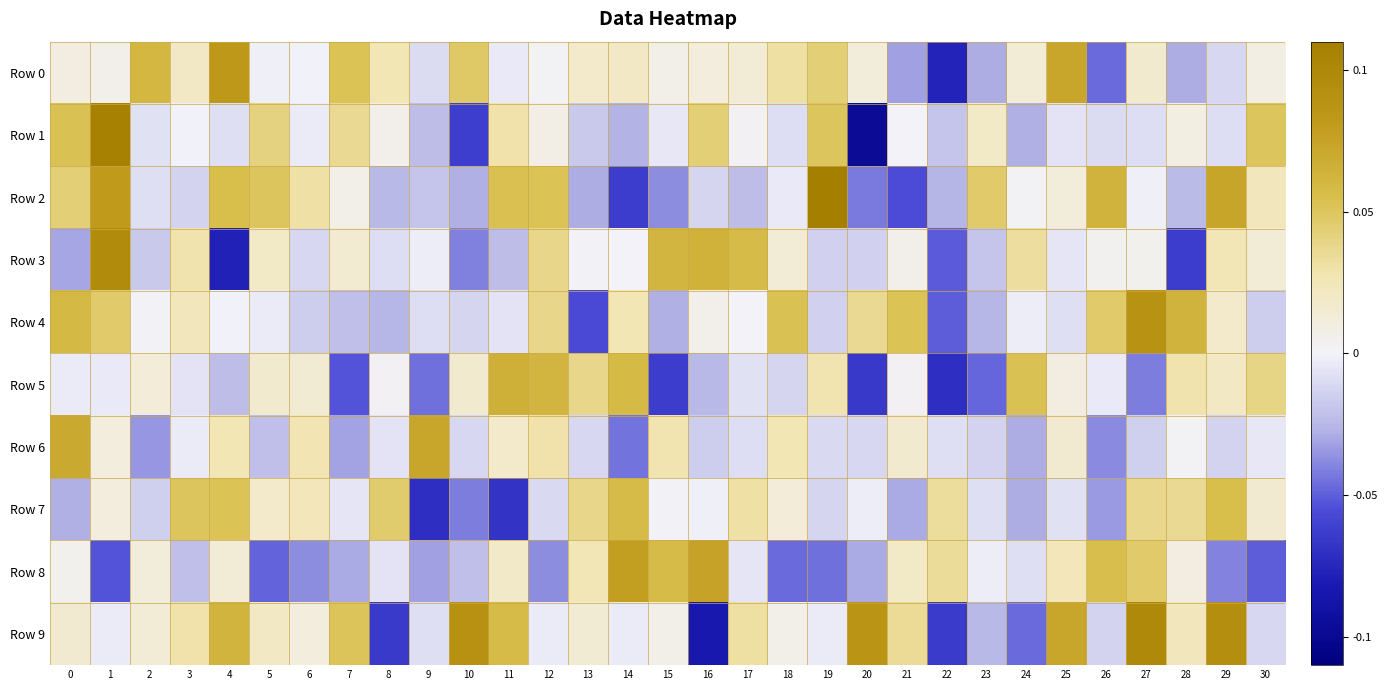

Which series has the widest spread of values?

Row 1